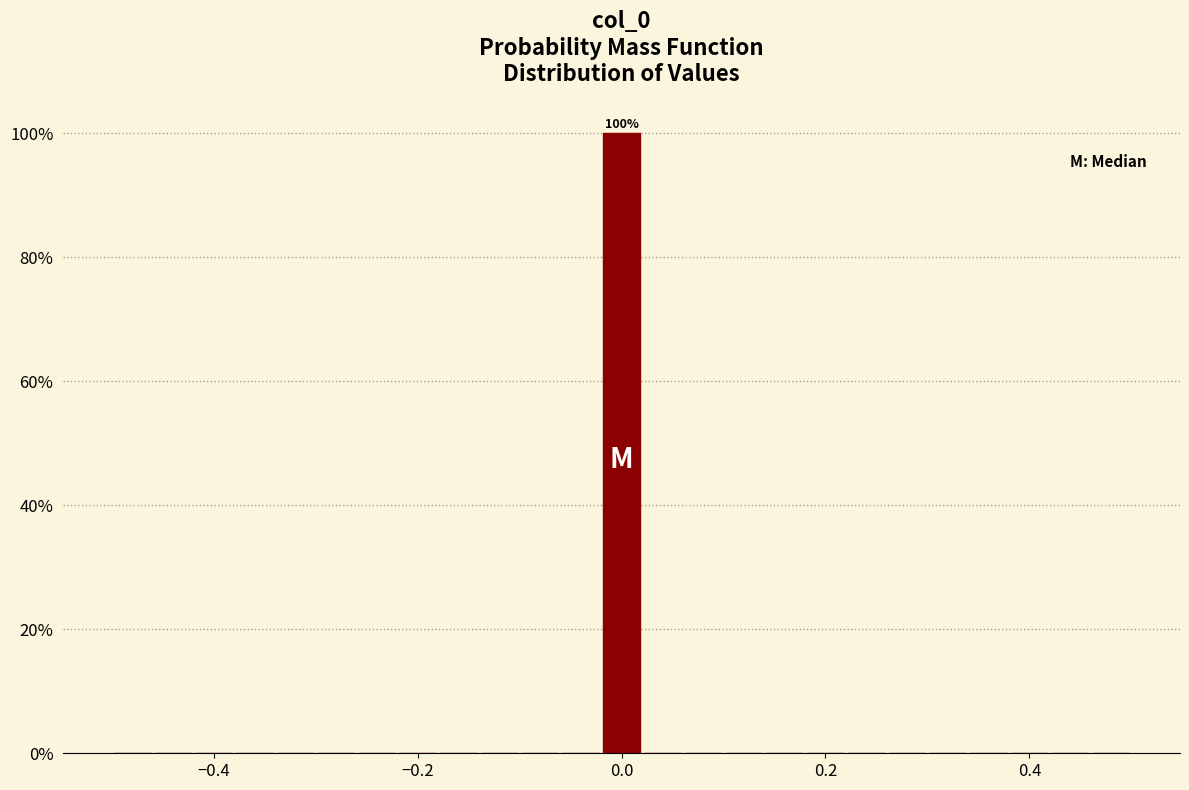

Read against the x-axis, roughly where is the centre of the tallest bar?

0.00